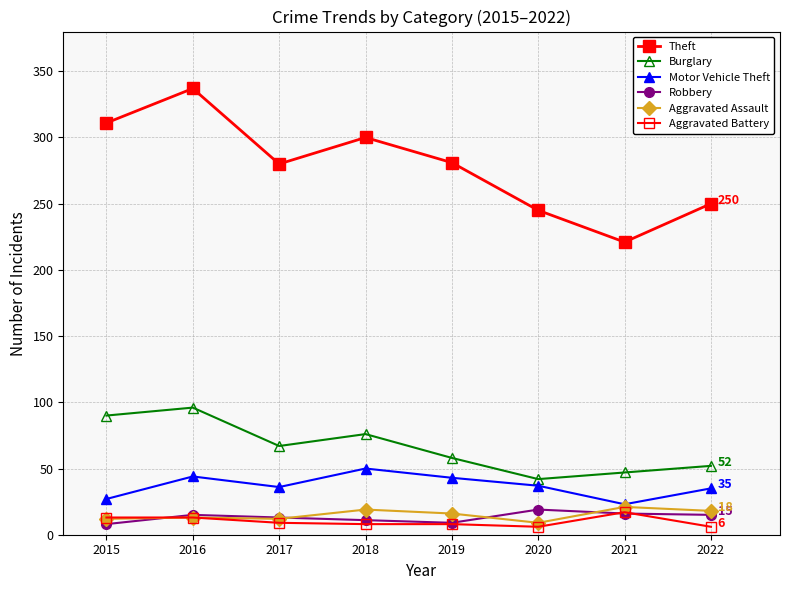

Reading left to right, extract all data points from this chart.

Theft: 311	337	280	300	281	245	221	250
Burglary: 90	96	67	76	58	42	47	52
Motor Vehicle Theft: 27	44	36	50	43	37	23	35
Robbery: 8	15	13	11	9	19	16	15
Aggravated Assault: 12	13	12	19	16	9	21	18
Aggravated Battery: 13	13	9	8	8	6	17	6